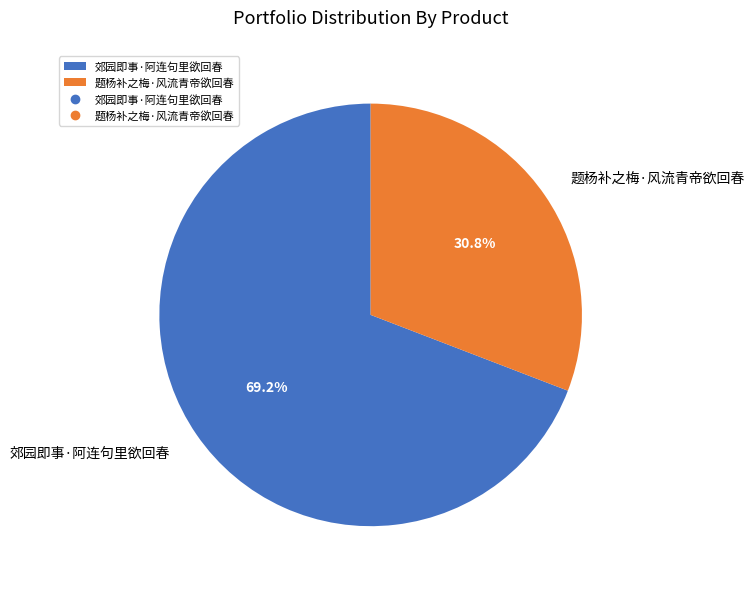

Count the number of slices in the pie.

2